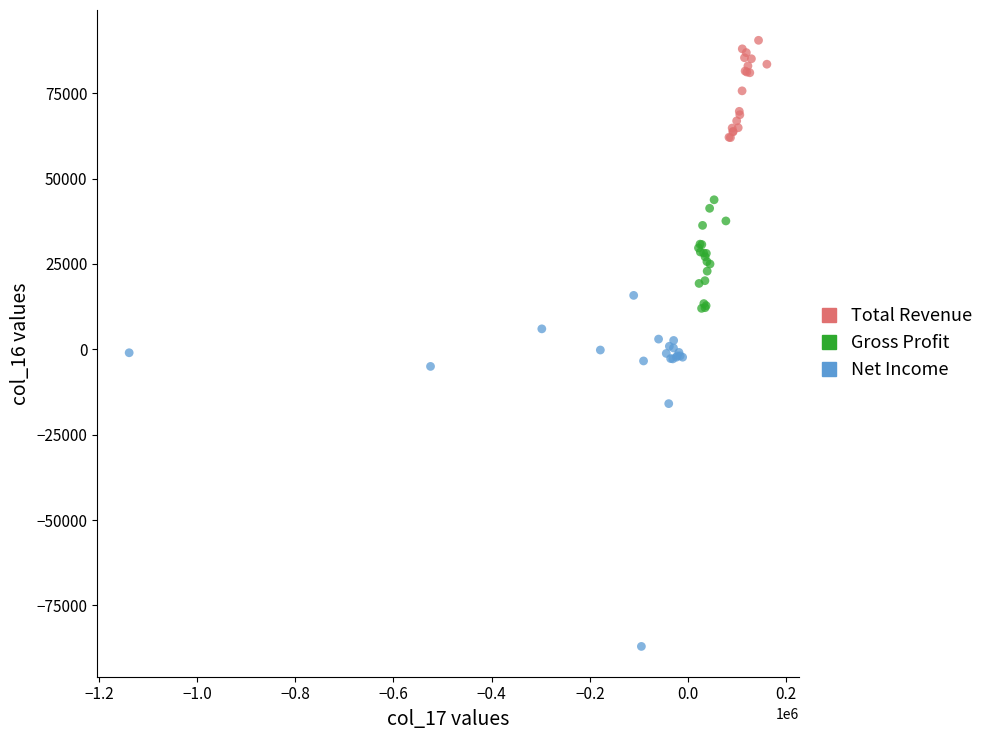

Which series contains the highest Y value?

Total Revenue